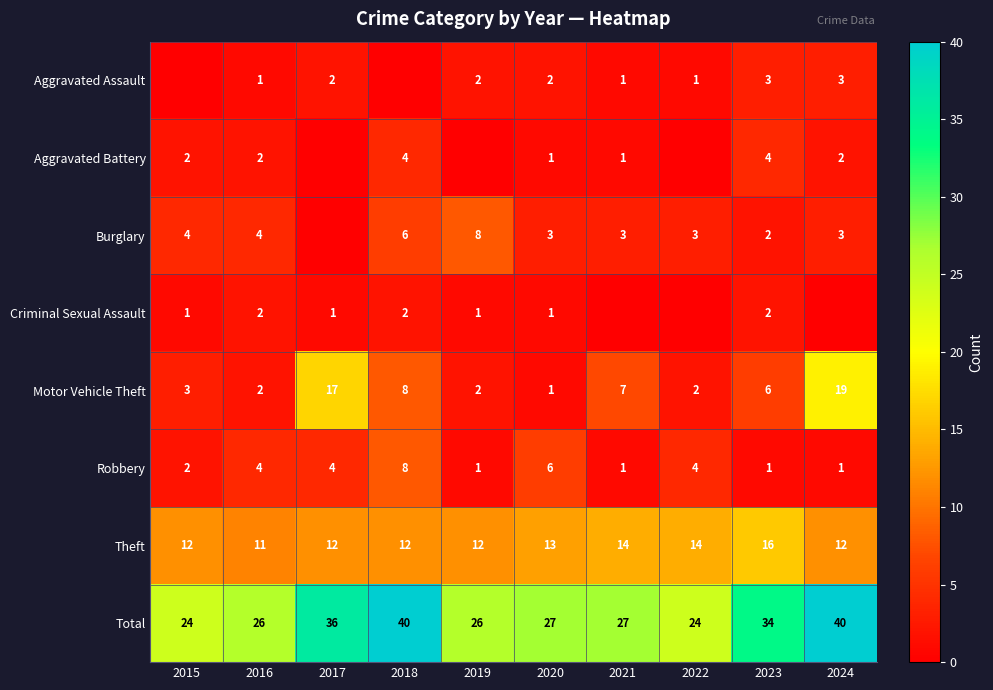

What is the difference between the second highest and minimum values in the Robbery series?

5